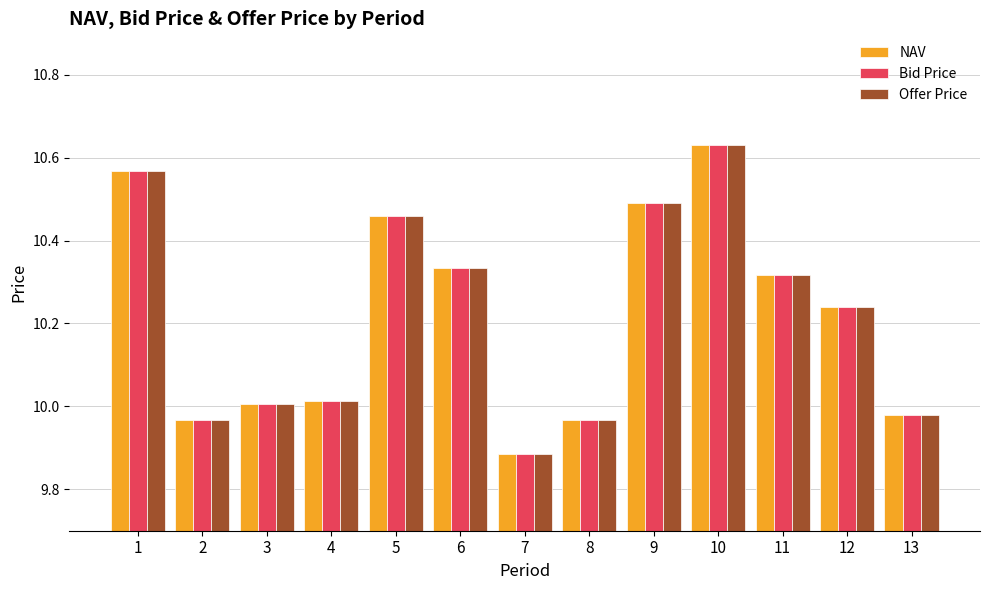

Rank the series by their average value, from lowest to highest.

Bid Price, NAV, Offer Price